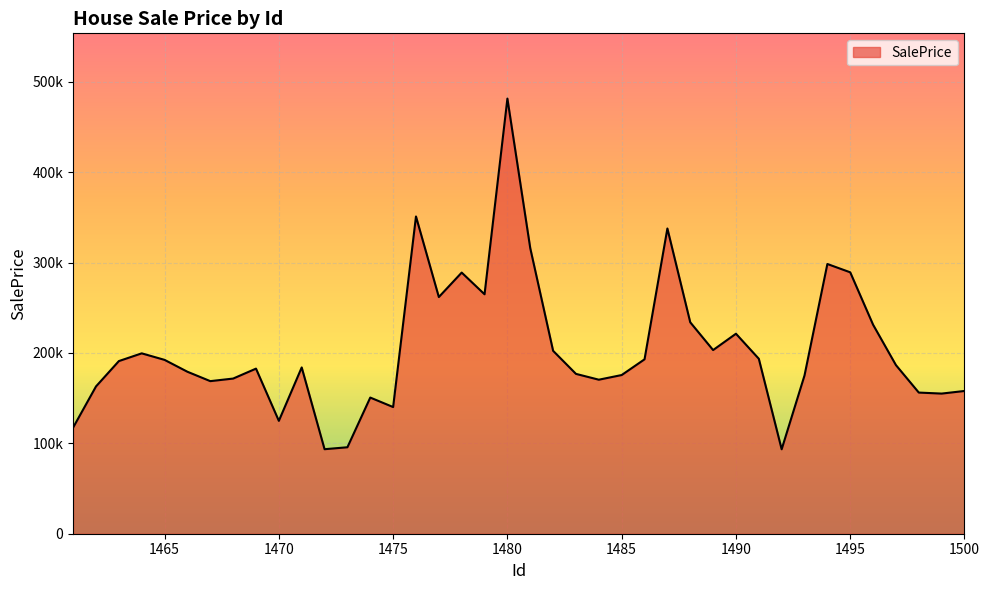

At which category does the data reach its first local peak?

1464